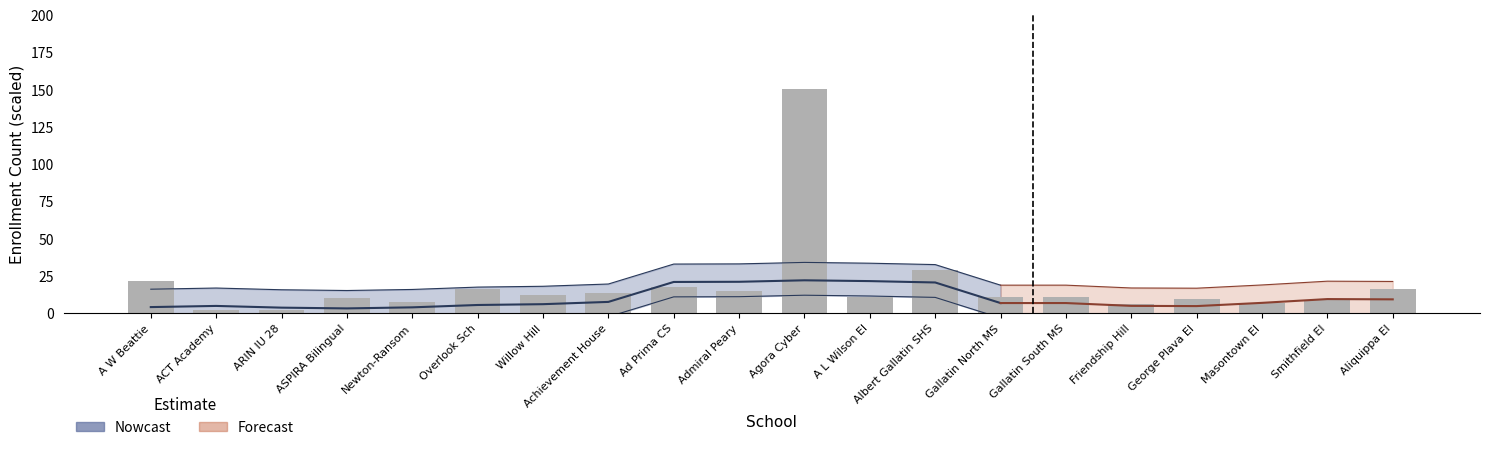

Are the bars grouped side by side (vs. stacked)?

No